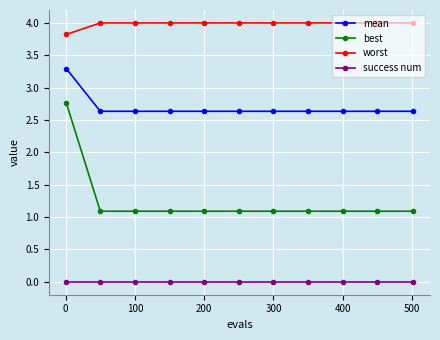

What is the sum of all best values?

13.7